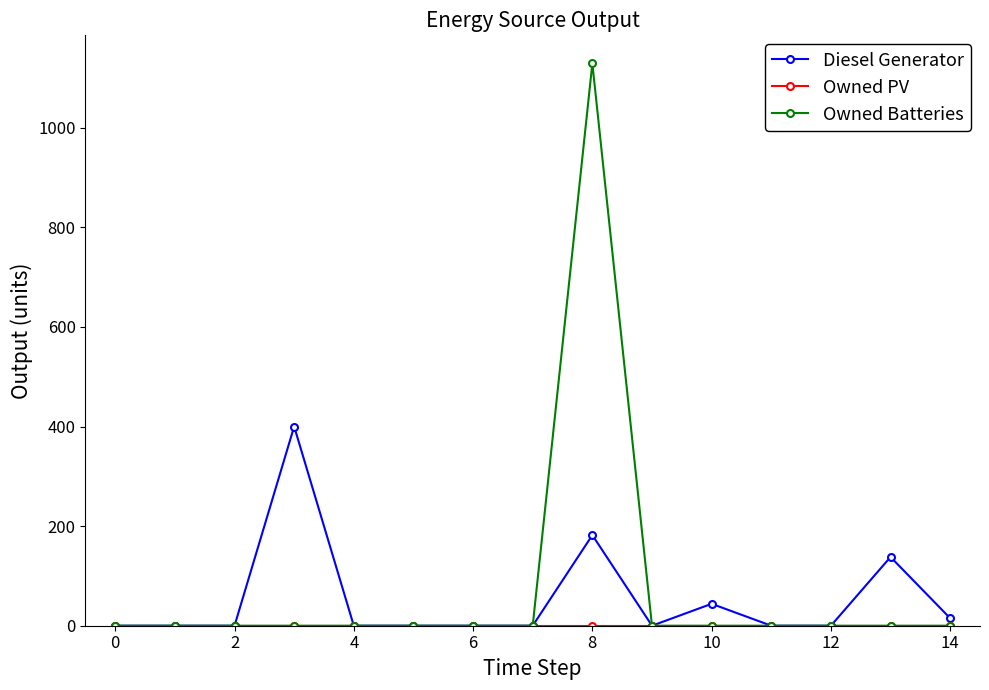

Which series has the widest spread of values?

Owned Batteries